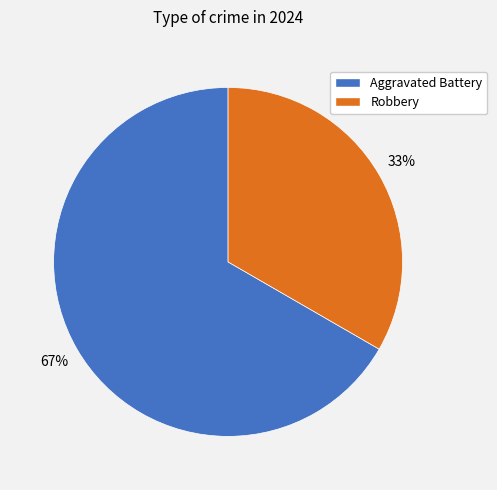

Which category accounts for the majority?

Aggravated Battery